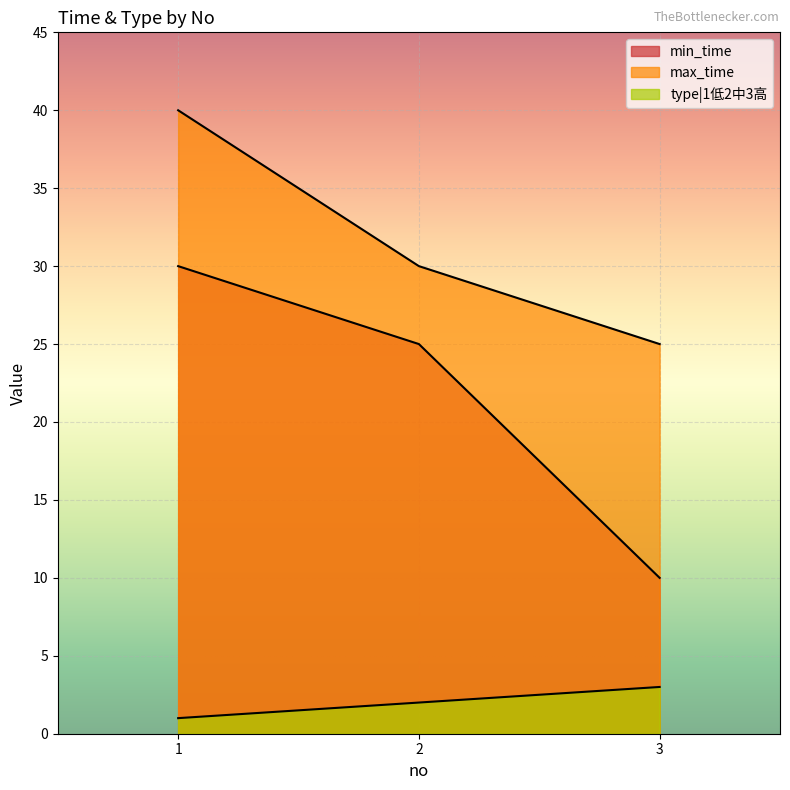

What is the minimum value for min_time?

10